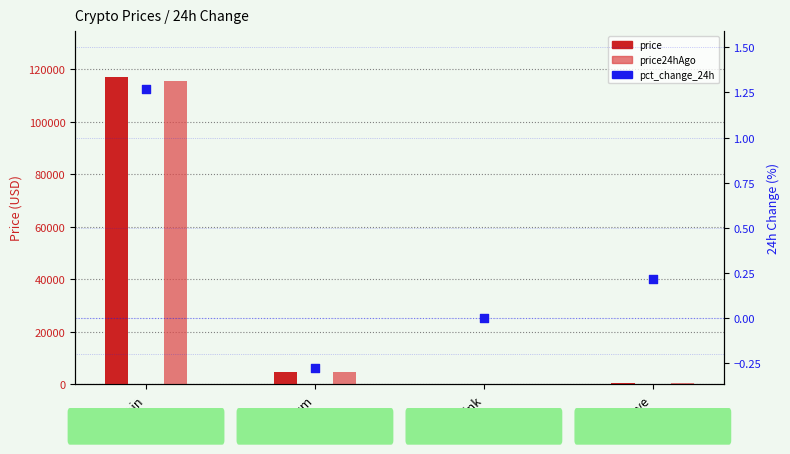

What is the total value across all series at Aave?

600.6